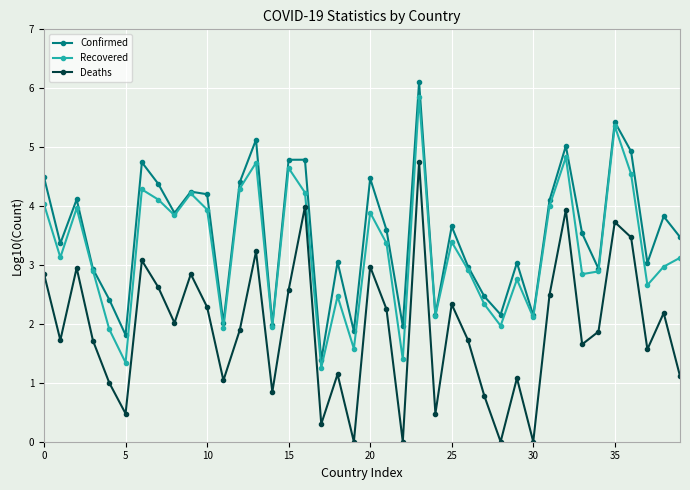

What is the value of the Recovered point at the 1st from the left?

4.0